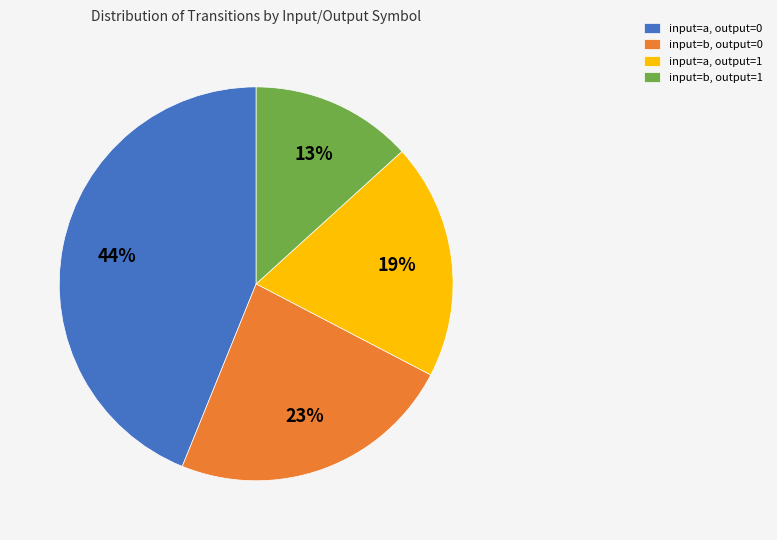

To the nearest percent, what is the difference between the input=b, output=1 and input=a, output=1 slice percentages?

6%